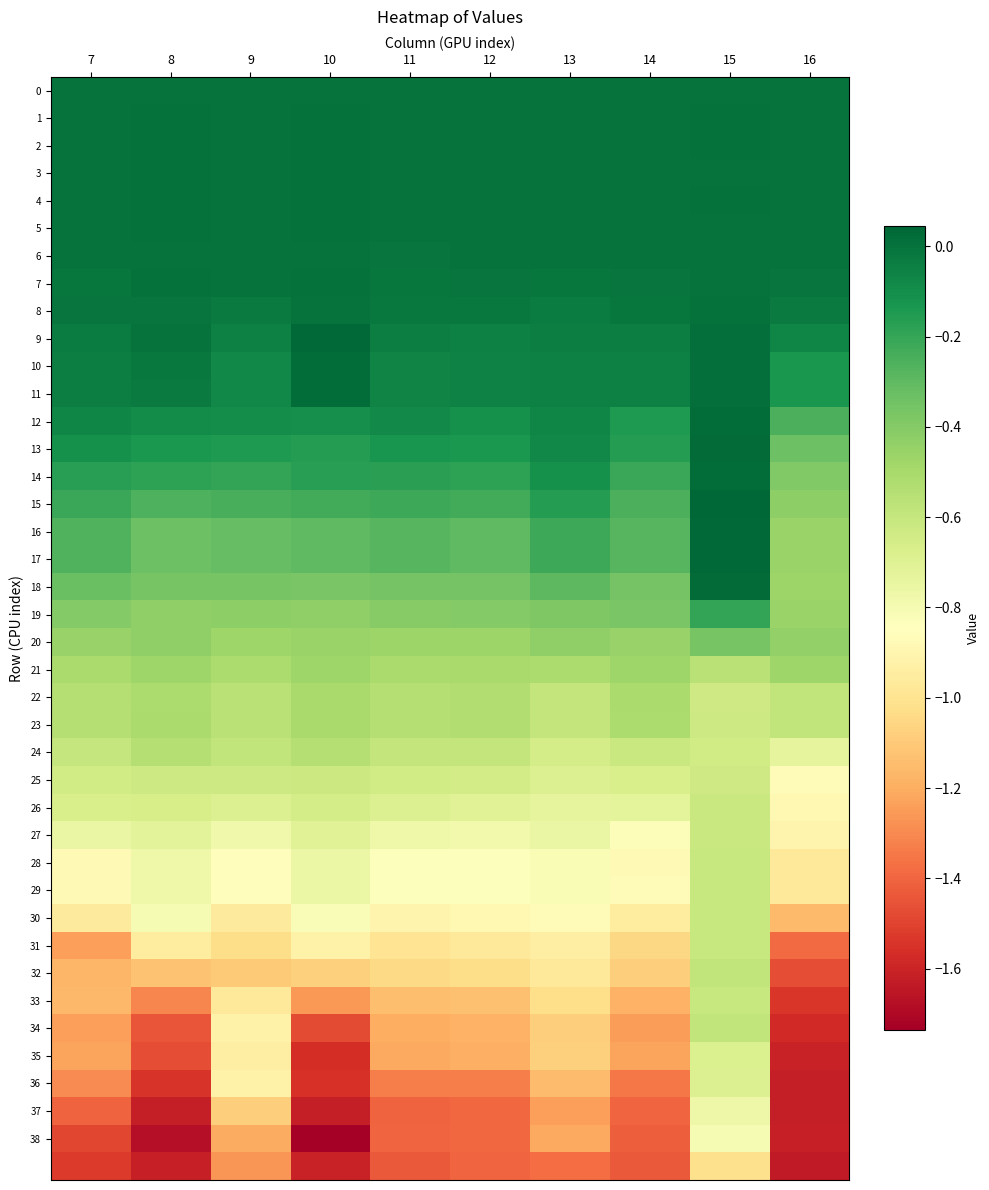

Which series has the largest total across all categories?

1